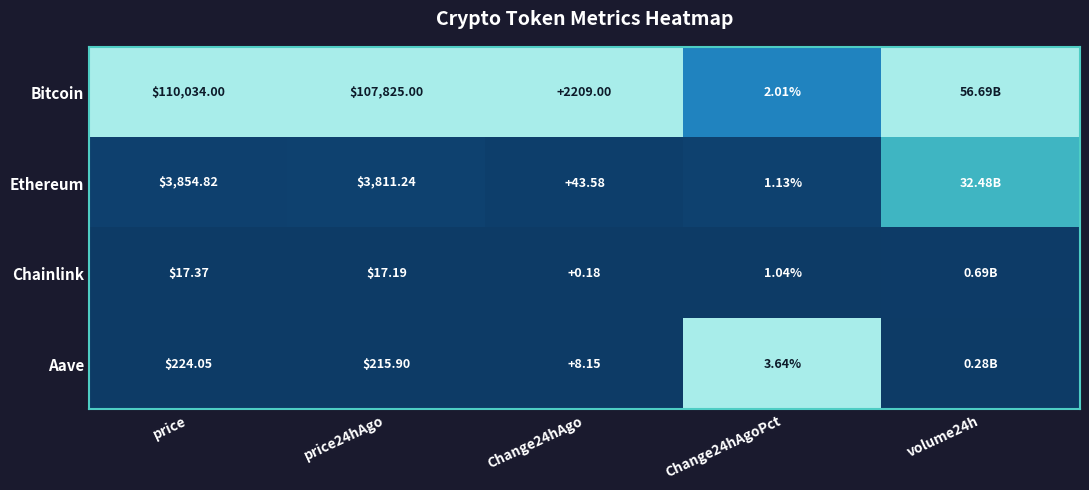

Between price and Change24hAgoPct, which series saw the biggest shift?

Bitcoin